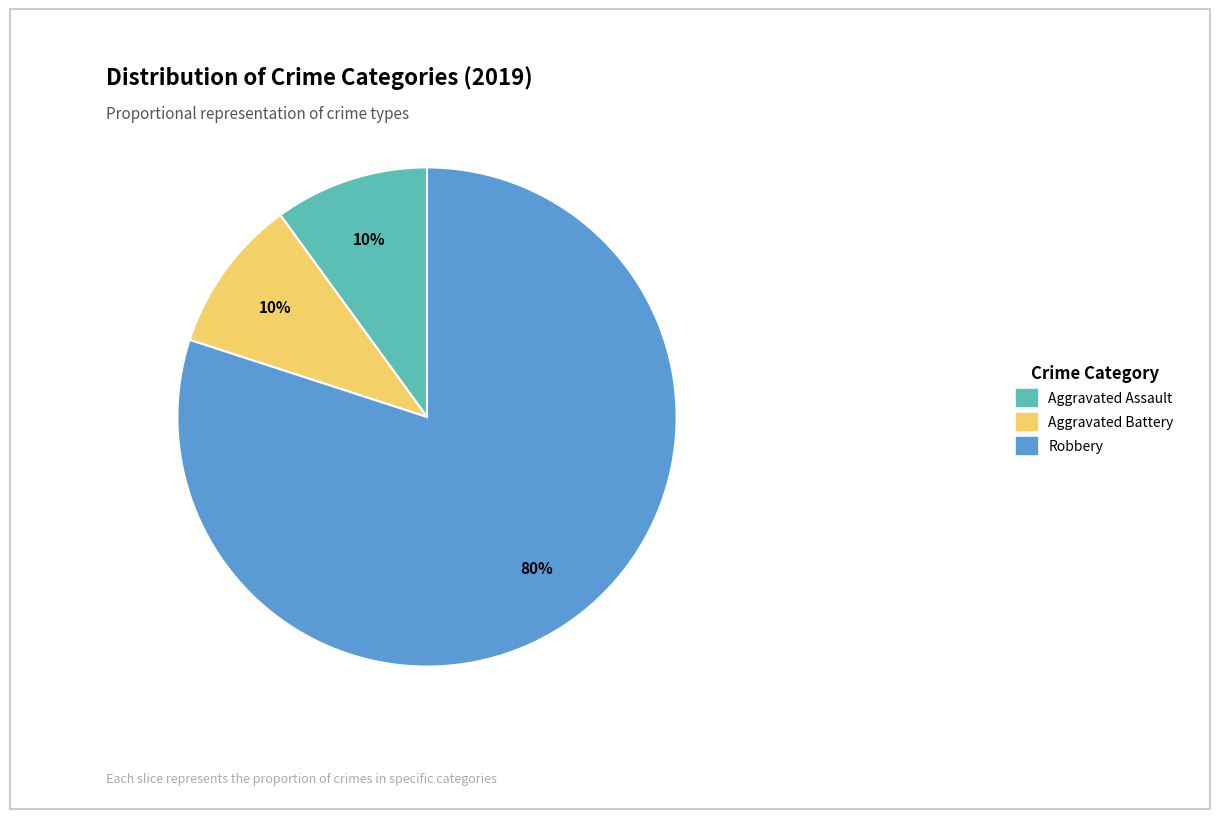

Approximately how many times larger is the value at Aggravated Battery compared to Aggravated Assault?

1.0